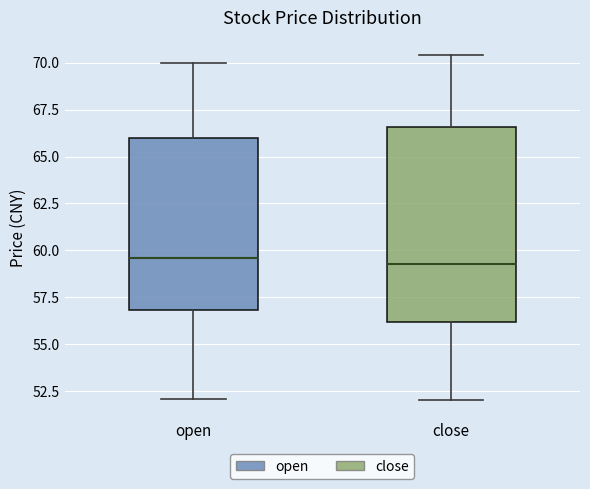

Reading left to right, read every box against the y-axis: the position of its median line, the range the box covers, and the ends of its whiskers. The values are not printed on the chart, so give them approximately, as read against the axis.

open: median 59.5, box 57.0 to 66.0, whiskers 52.0 to 70.0
close: median 59.5, box 56.0 to 66.5, whiskers 52.0 to 70.5